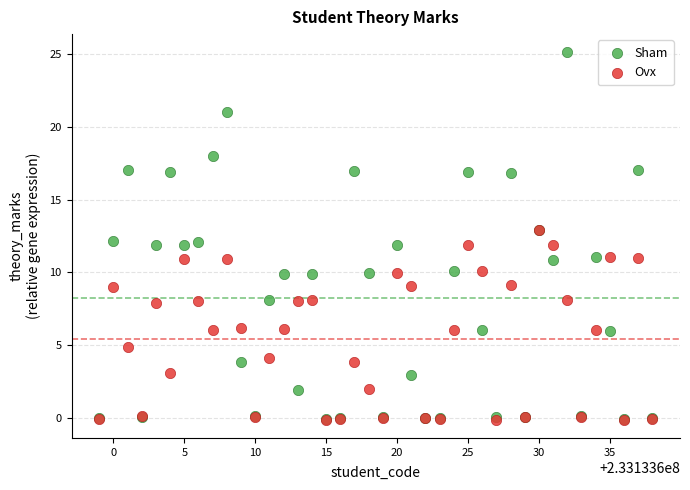

What are all the series names shown in the legend?

Sham, Ovx